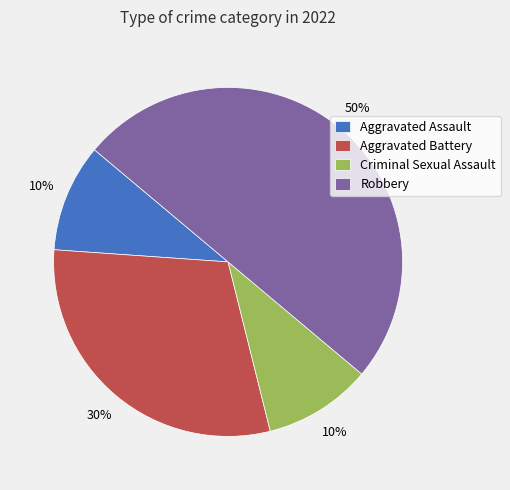

How many slices are in this pie chart?

4